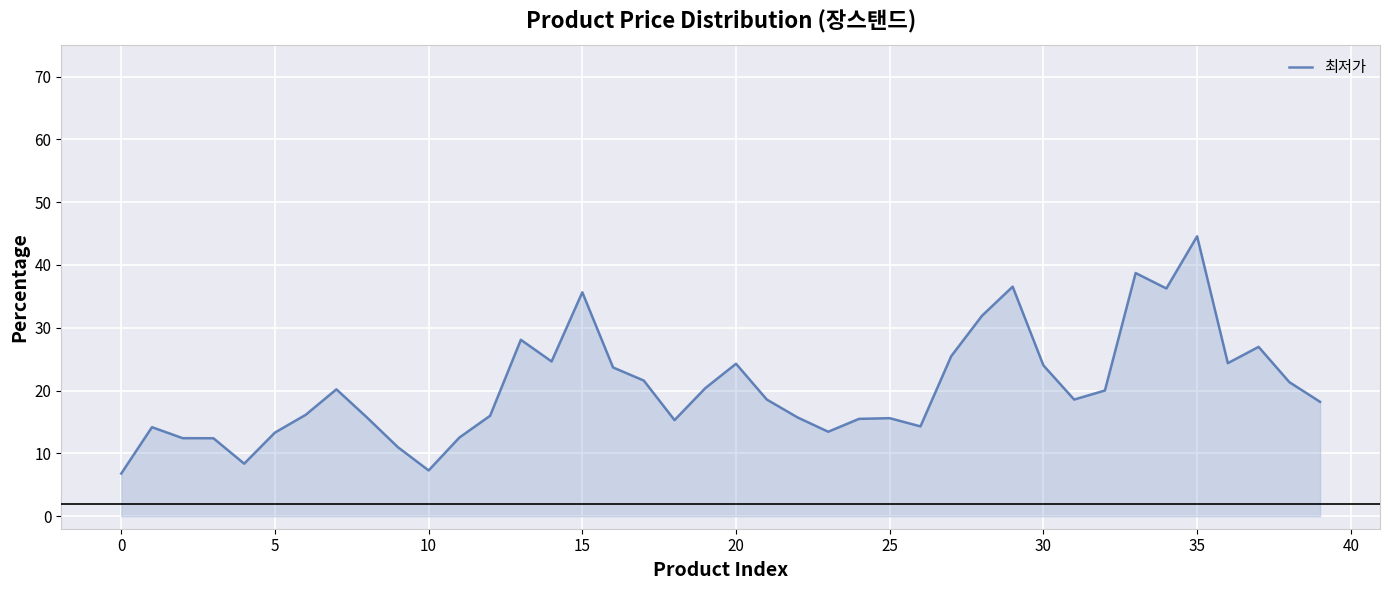

What is the difference between the maximum and minimum values?

37.8